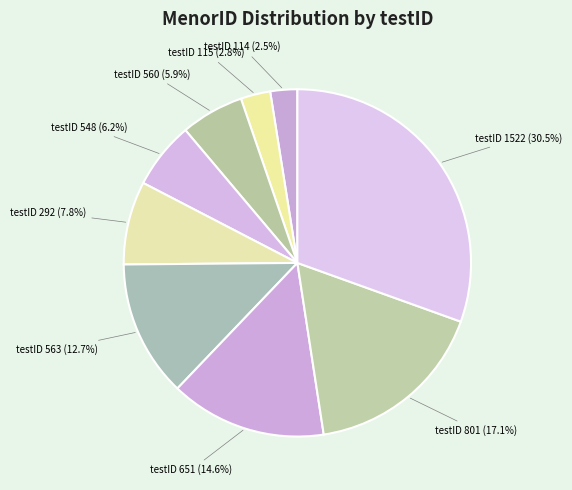

What is the smallest slice in the pie chart?

114